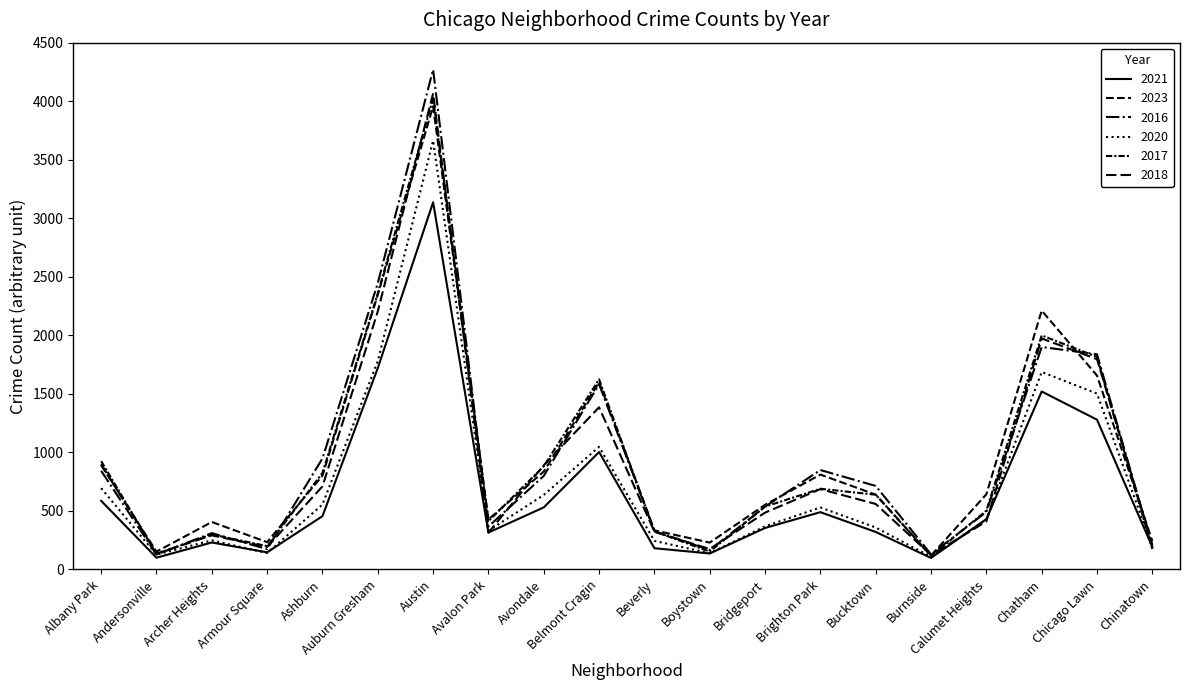

What is the difference between the maximum and second lowest values in the 2023 series?

3804